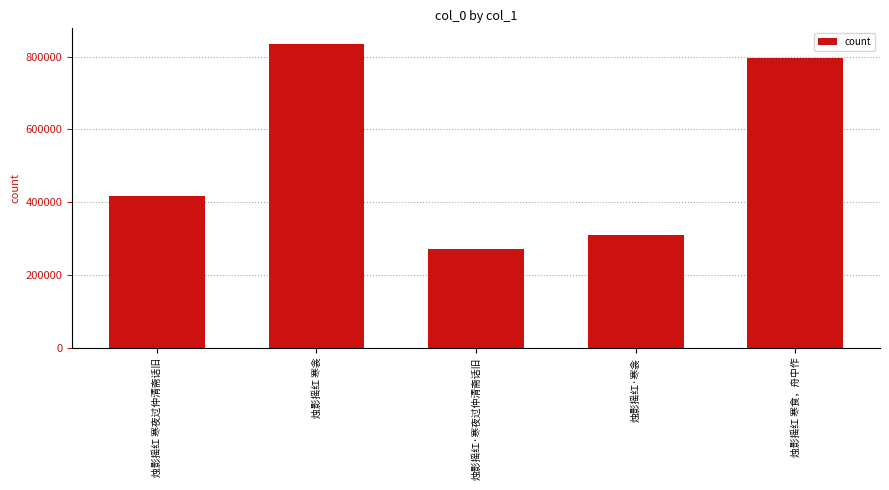

Rank the categories by value from lowest to highest.

烛影摇红·寒夜过仲清斋话旧, 烛影摇红·寒衾, 烛影摇红 寒夜过仲清斋话旧, 烛影摇红 寒食，舟中作, 烛影摇红 寒衾